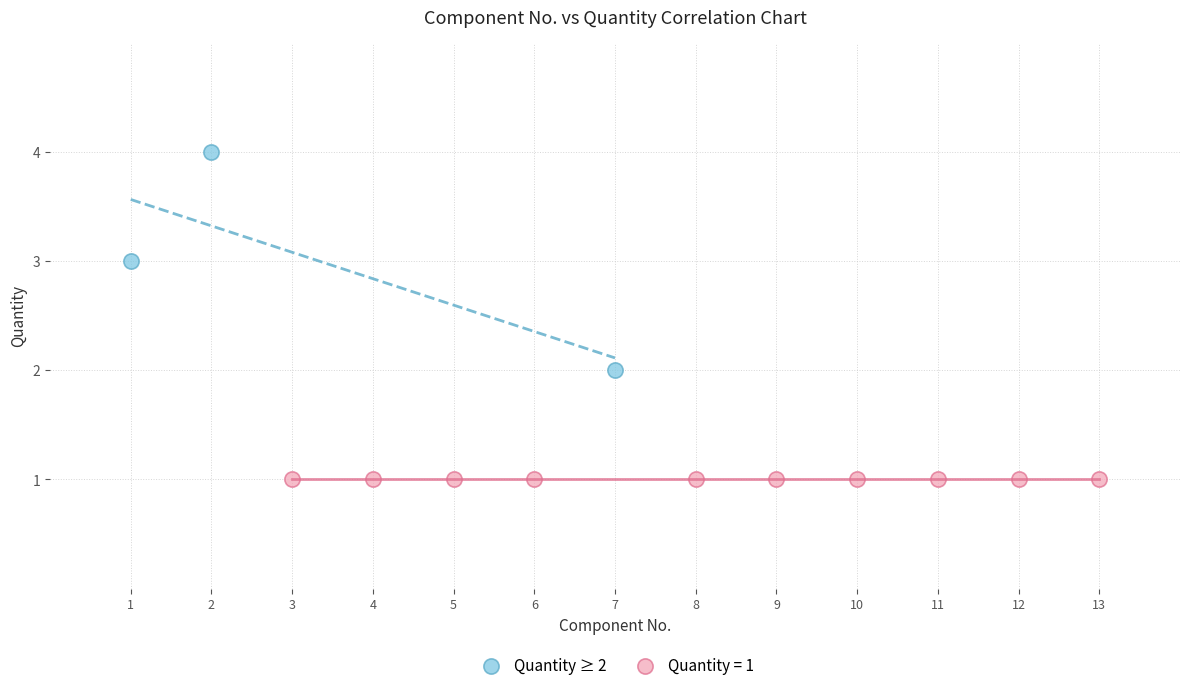

Which series reaches the minimum Y coordinate?

Quantity = 1